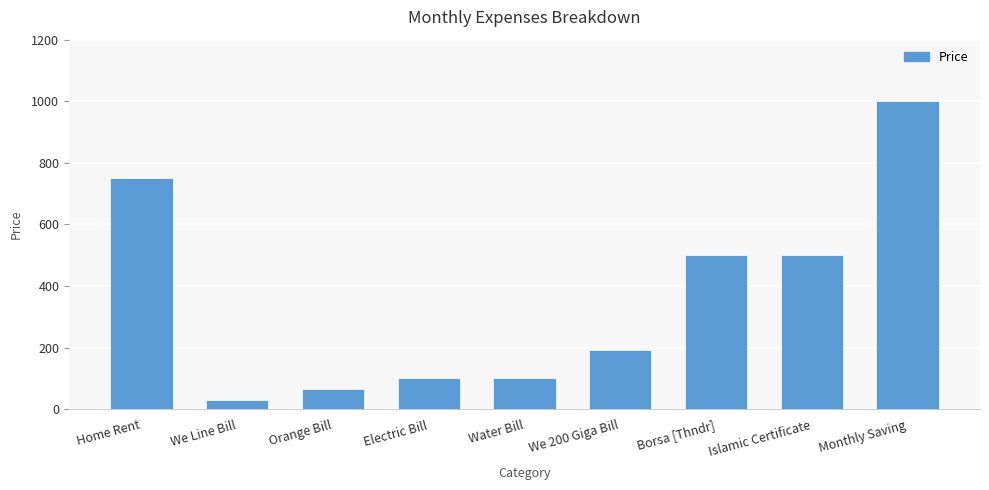

What is the sum of the values at Islamic Certificate and Monthly Saving?

1500